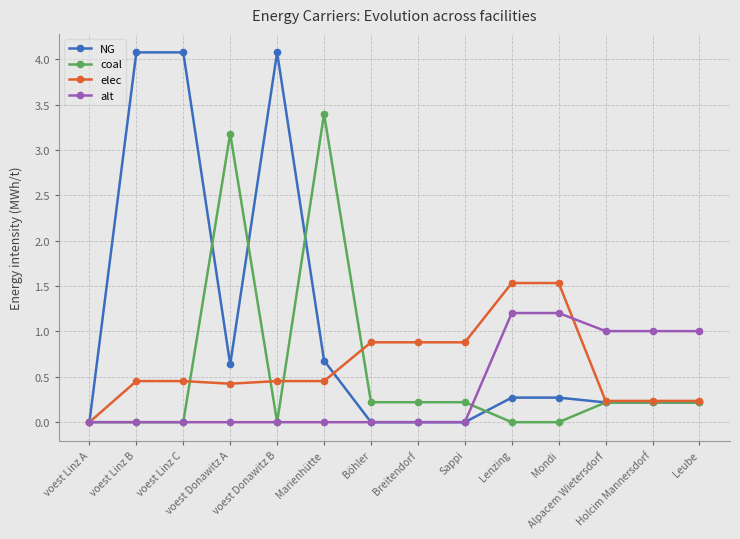

What is the label of the 13th point from the right?

voest Linz B